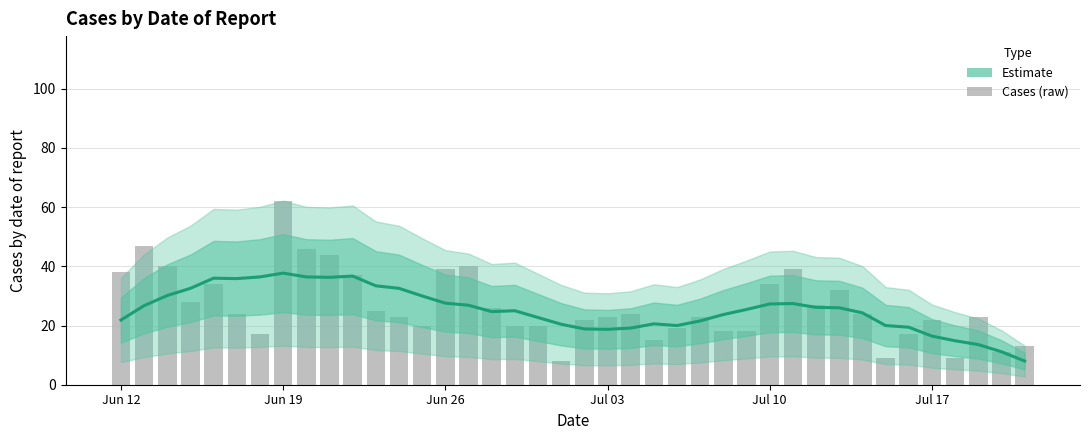

Is the value of Cases (raw) at 6 greater than the value of Estimate at 25?

No